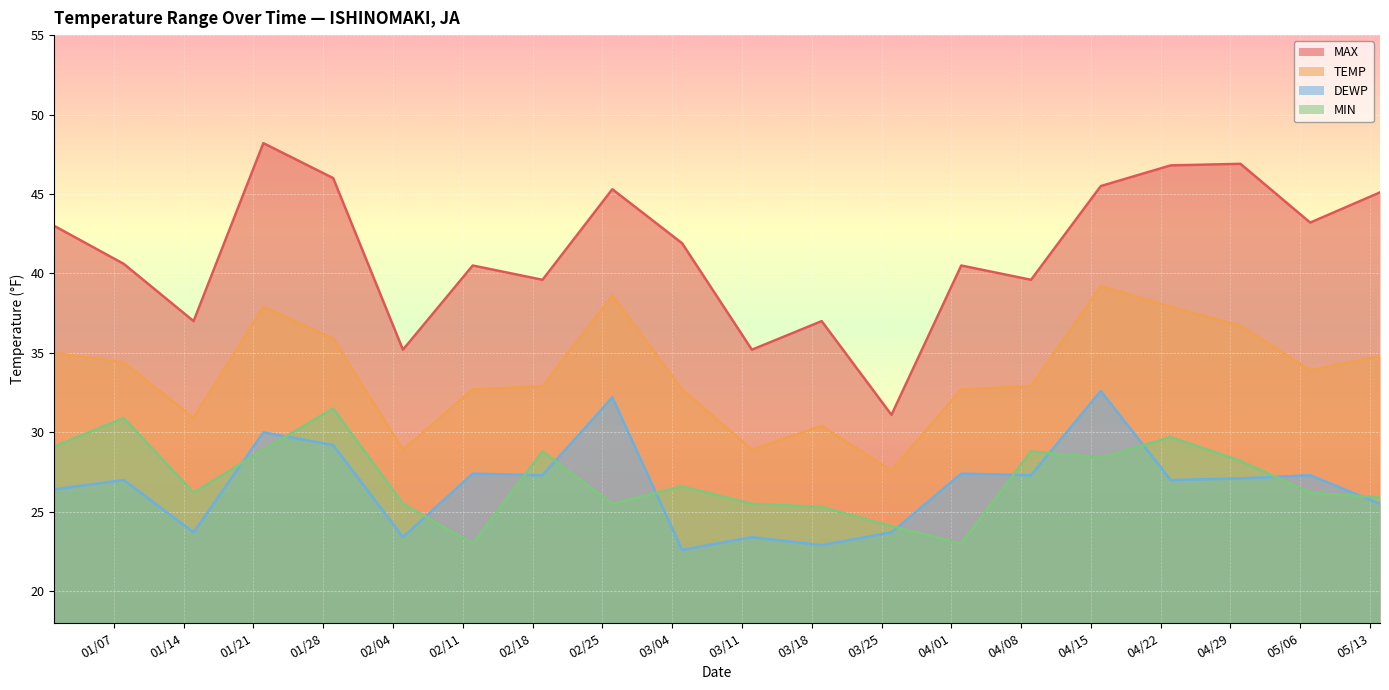

Reading left to right, extract all data points from this chart.

MAX: 2025-01-01=43.0	2025-01-08=40.6	2025-01-15=37.0	2025-01-22=48.2	2025-01-29=46.0	2025-02-05=35.2	2025-02-12=40.5	2025-02-19=39.6	2025-02-26=45.3	2025-03-05=41.9	2025-03-12=35.2	2025-03-19=37.0	2025-03-26=31.1	2025-04-02=40.5	2025-04-09=39.6	2025-04-16=45.5	2025-04-23=46.8	2025-04-30=46.9	2025-05-07=43.2	2025-05-14=45.1
TEMP: 2025-01-01=35.0	2025-01-08=34.4	2025-01-15=30.9	2025-01-22=37.9	2025-01-29=35.9	2025-02-05=28.9	2025-02-12=32.7	2025-02-19=32.9	2025-02-26=38.6	2025-03-05=32.7	2025-03-12=28.9	2025-03-19=30.4	2025-03-26=27.6	2025-04-02=32.7	2025-04-09=32.9	2025-04-16=39.2	2025-04-23=37.9	2025-04-30=36.7	2025-05-07=33.9	2025-05-14=34.8
DEWP: 2025-01-01=26.4	2025-01-08=27.0	2025-01-15=23.7	2025-01-22=30.0	2025-01-29=29.2	2025-02-05=23.4	2025-02-12=27.4	2025-02-19=27.3	2025-02-26=32.2	2025-03-05=22.6	2025-03-12=23.4	2025-03-19=22.9	2025-03-26=23.7	2025-04-02=27.4	2025-04-09=27.3	2025-04-16=32.6	2025-04-23=27.0	2025-04-30=27.1	2025-05-07=27.3	2025-05-14=25.5
MIN: 2025-01-01=29.1	2025-01-08=30.9	2025-01-15=26.2	2025-01-22=28.9	2025-01-29=31.5	2025-02-05=25.5	2025-02-12=23.0	2025-02-19=28.8	2025-02-26=25.5	2025-03-05=26.6	2025-03-12=25.5	2025-03-19=25.3	2025-03-26=24.1	2025-04-02=23.0	2025-04-09=28.8	2025-04-16=28.4	2025-04-23=29.7	2025-04-30=28.2	2025-05-07=26.2	2025-05-14=25.9